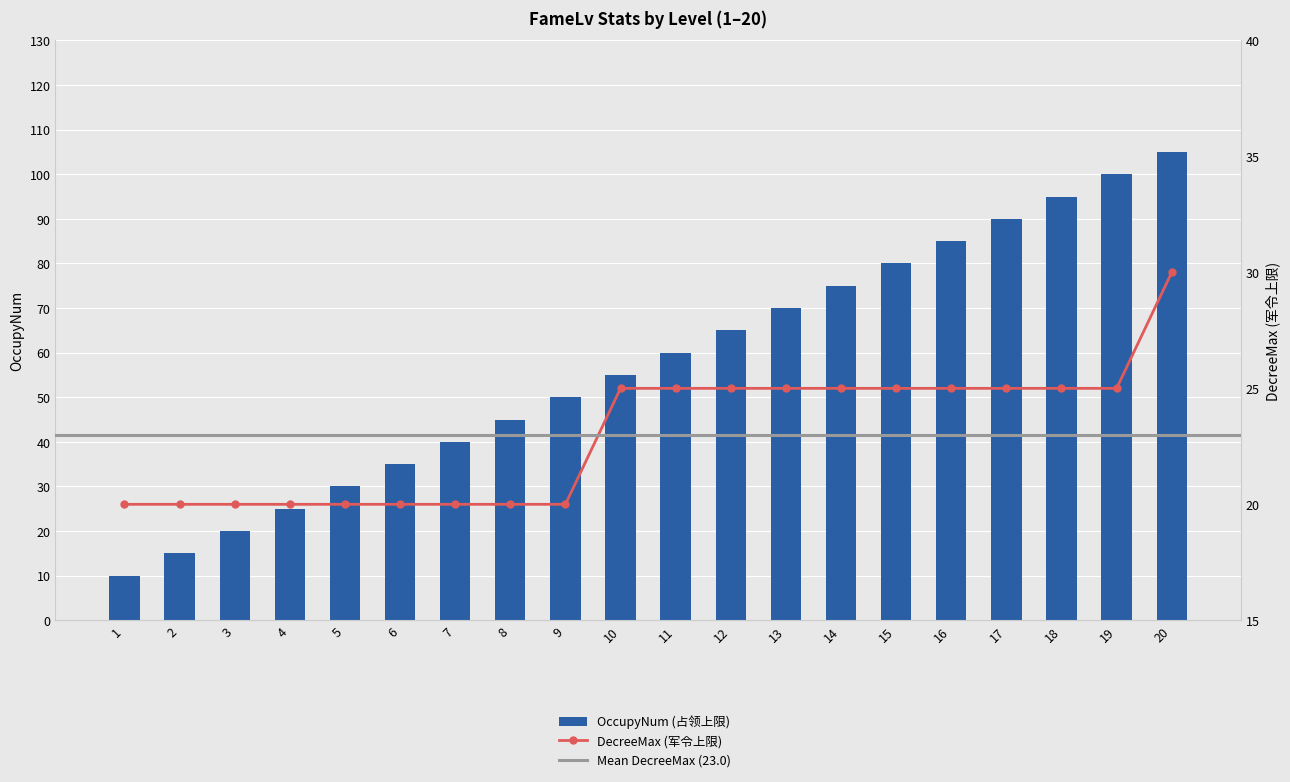

Rank the categories by DecreeMax value from lowest to highest.

1, 2, 3, 4, 5, 6, 7, 8, 9, 10, 11, 12, 13, 14, 15, 16, 17, 18, 19, 20